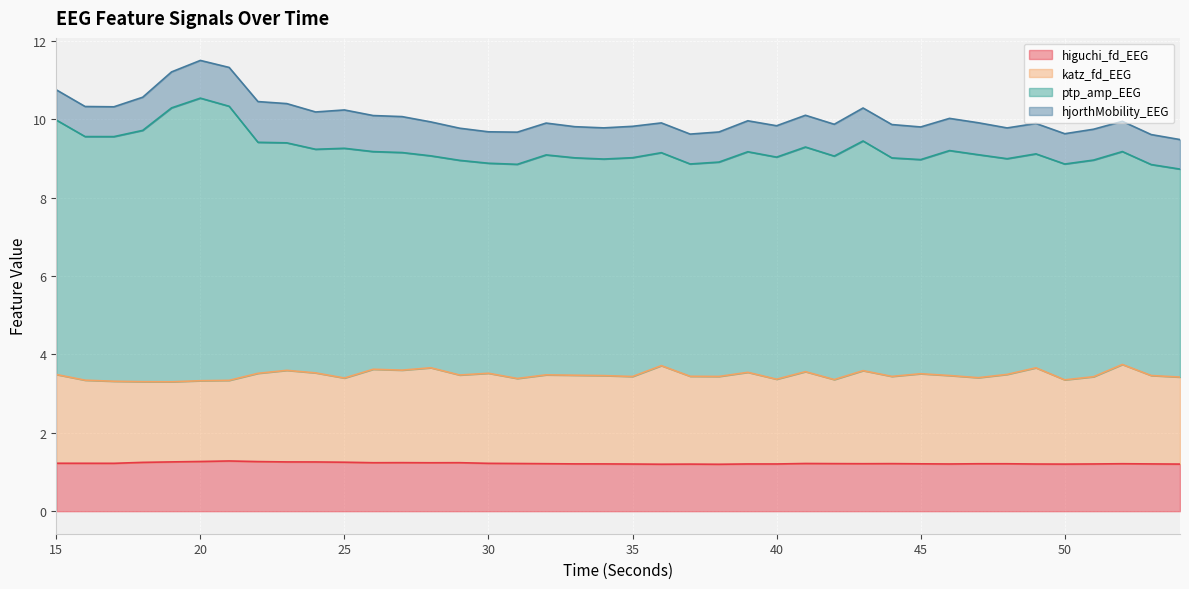

Rank the categories by katz_fd_EEG value from lowest to highest.

19, 18, 17, 20, 21, 16, 50, 42, 40, 31, 25, 47, 54, 51, 35, 38, 44, 37, 34, 46, 53, 33, 29, 32, 15, 48, 45, 22, 30, 24, 39, 41, 43, 23, 27, 26, 49, 28, 36, 52